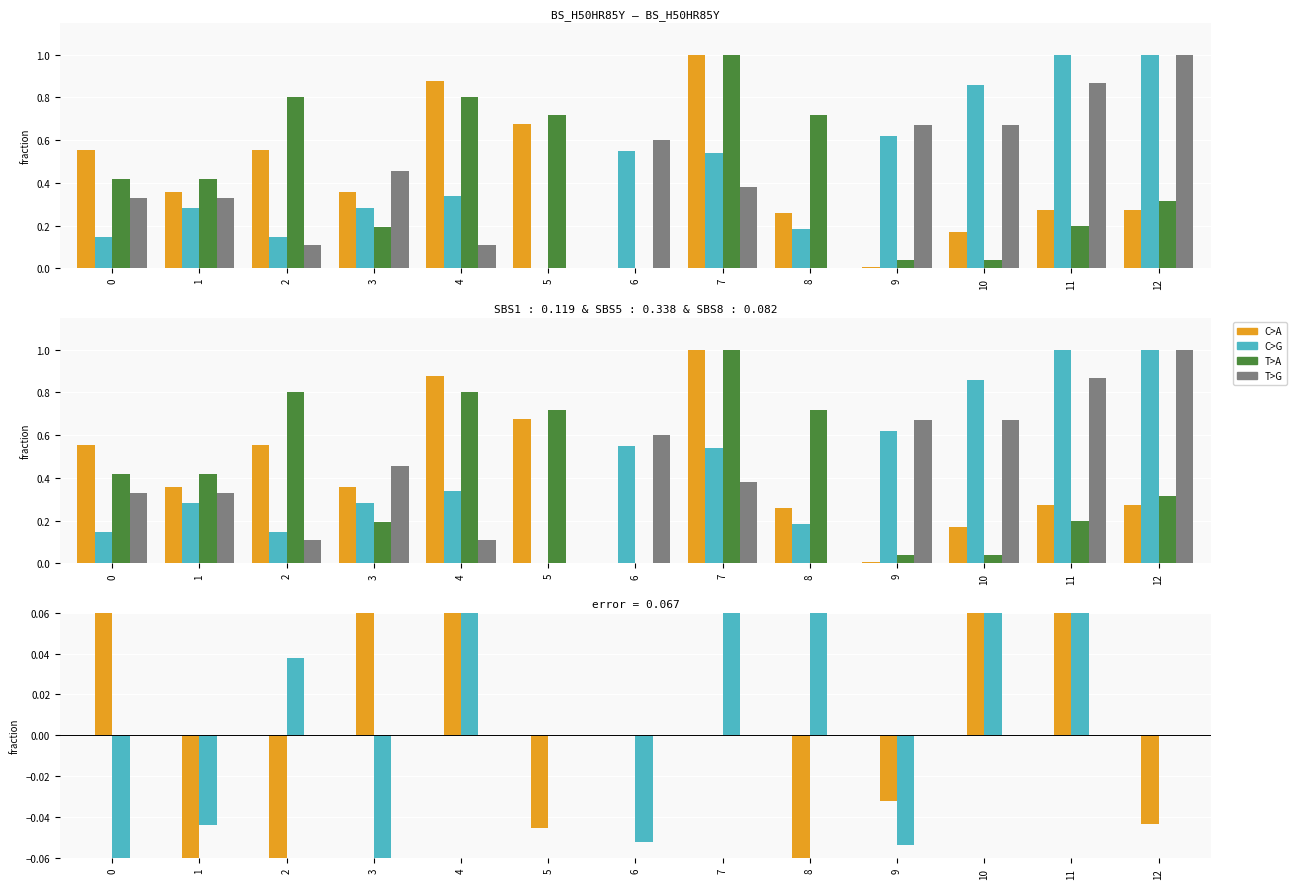

Which has a higher value, 5 or 7?

7